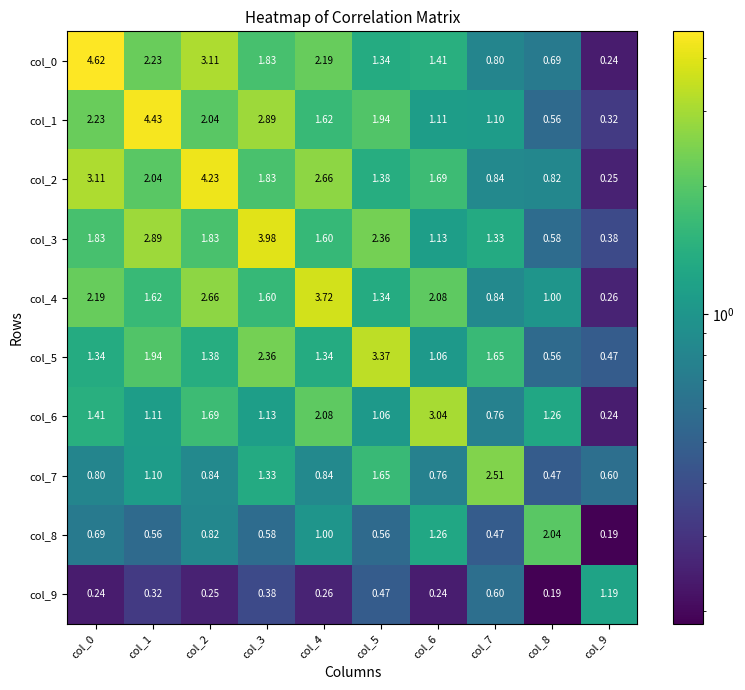

Is the value of col_1 at col_7 greater than the value of col_5 at col_8?

Yes